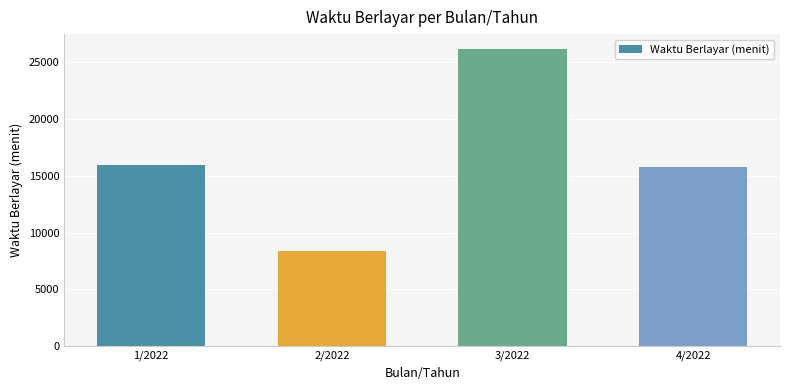

Read the value at 4/2022.

15750